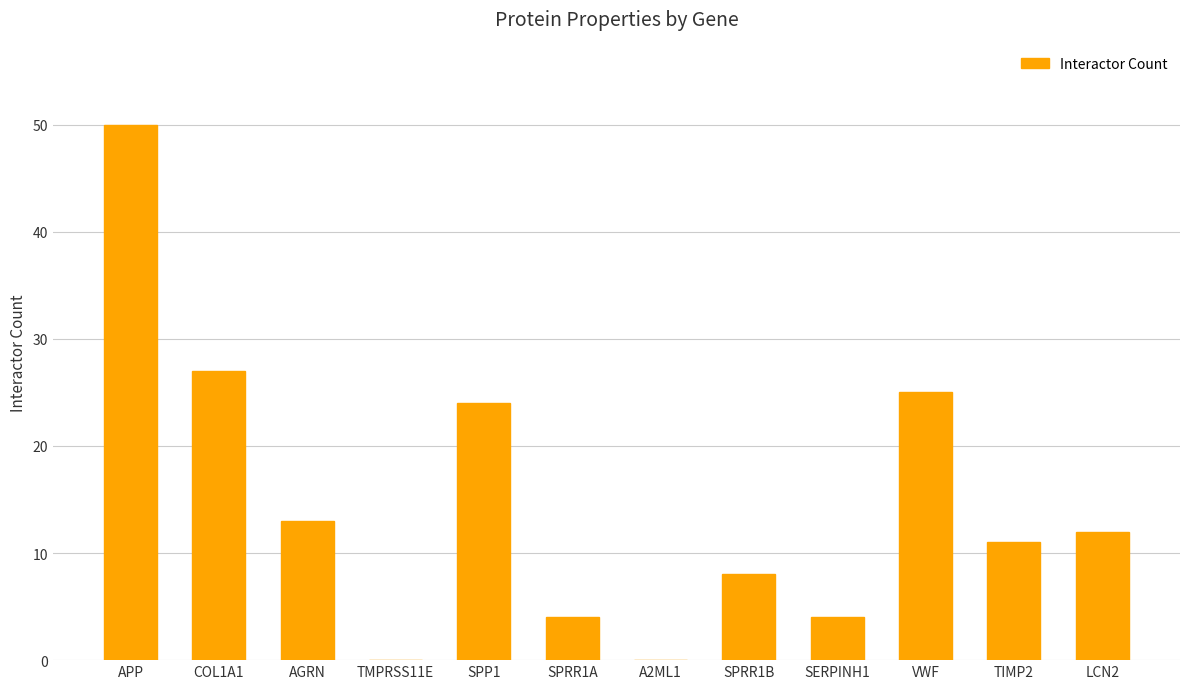

At which category does the chart reach its peak across all series?

APP